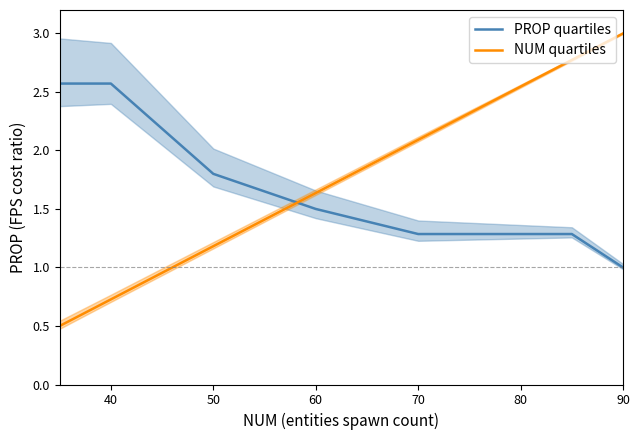

What is the value of the NUM quartiles point at the 1st from the left?

0.5